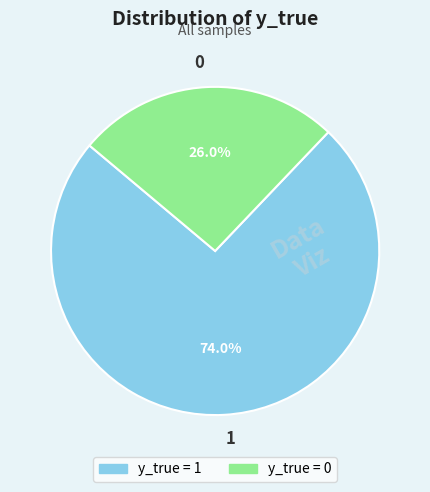

Count the number of slices in the pie.

2